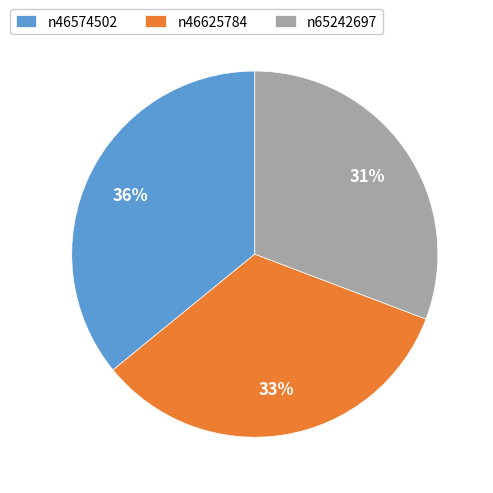

To the nearest percent, what portion does n46574502 represent?

36%